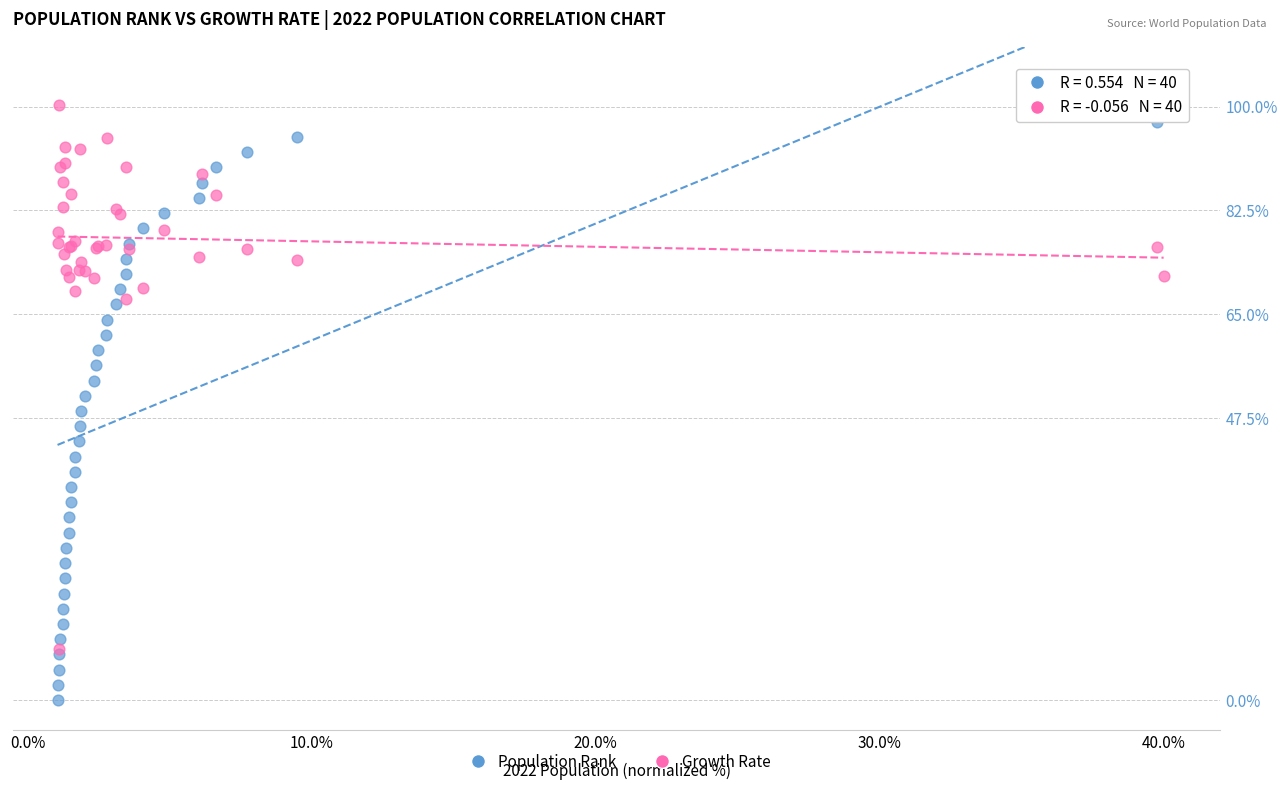

Which series contains the lowest Y value?

Population Rank